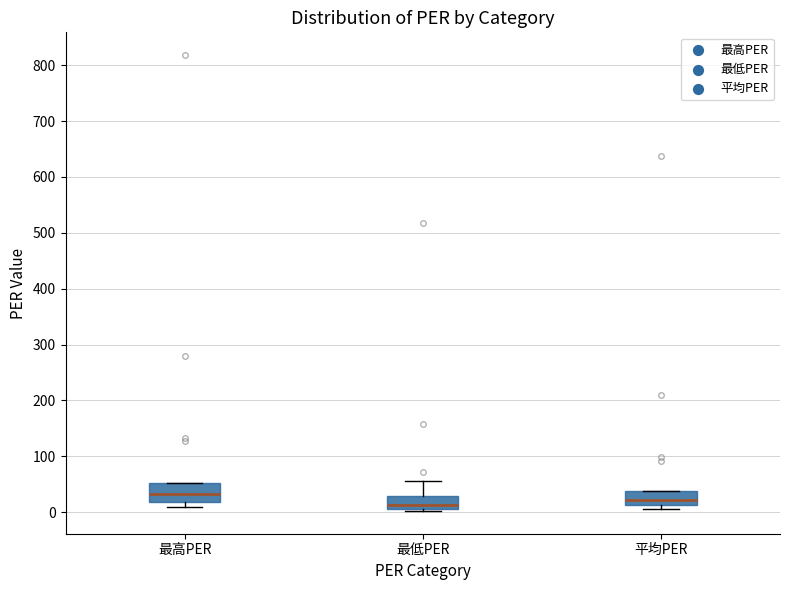

Where does the upper whisker of the box for 最低PER end on the y-axis? The values are not printed on the chart, so give them approximately, as read against the axis.

60